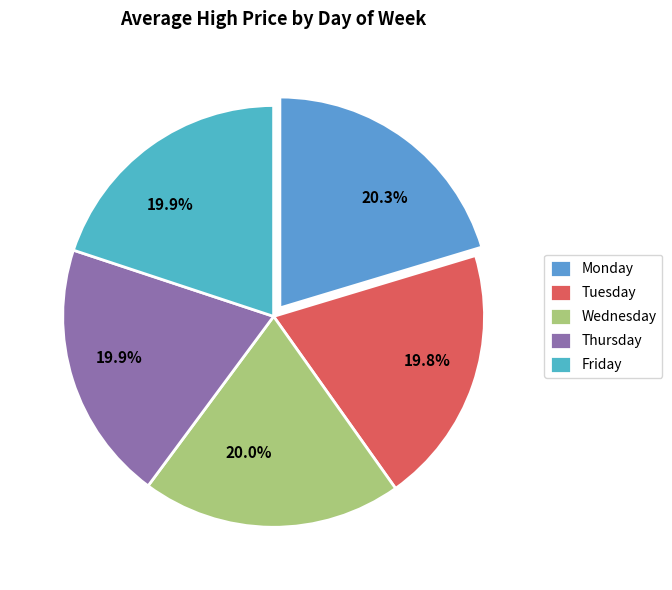

To the nearest percent, what is the average slice percentage?

20%